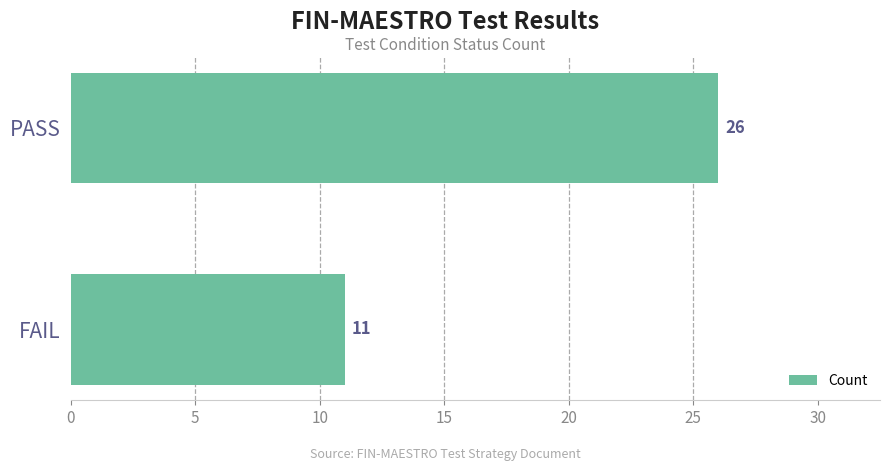

Rank the categories by value from lowest to highest.

FAIL, PASS